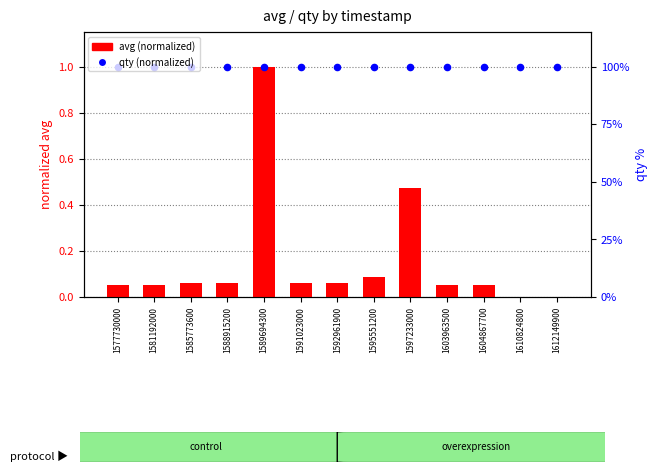

At how many categories does at least one series exceed 0?

13